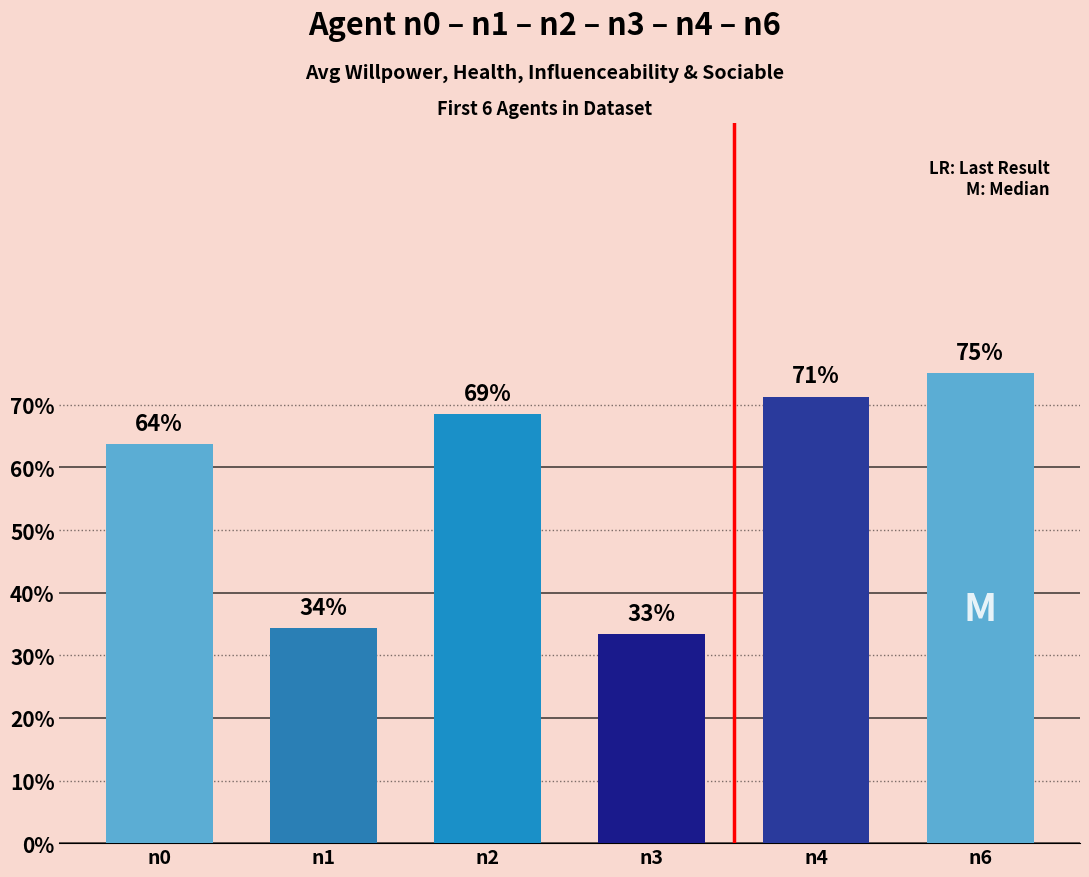

Does the chart contain stacked bars?

No